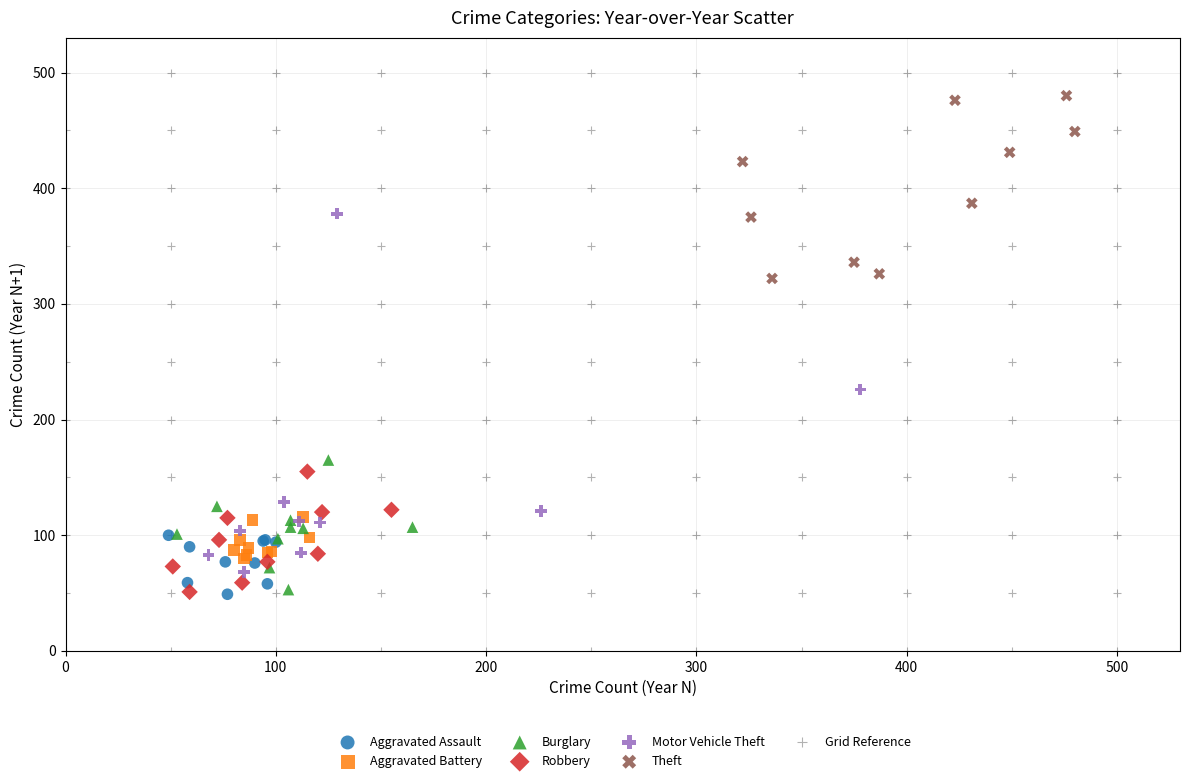

Which series contains the lowest Y value?

Grid Reference